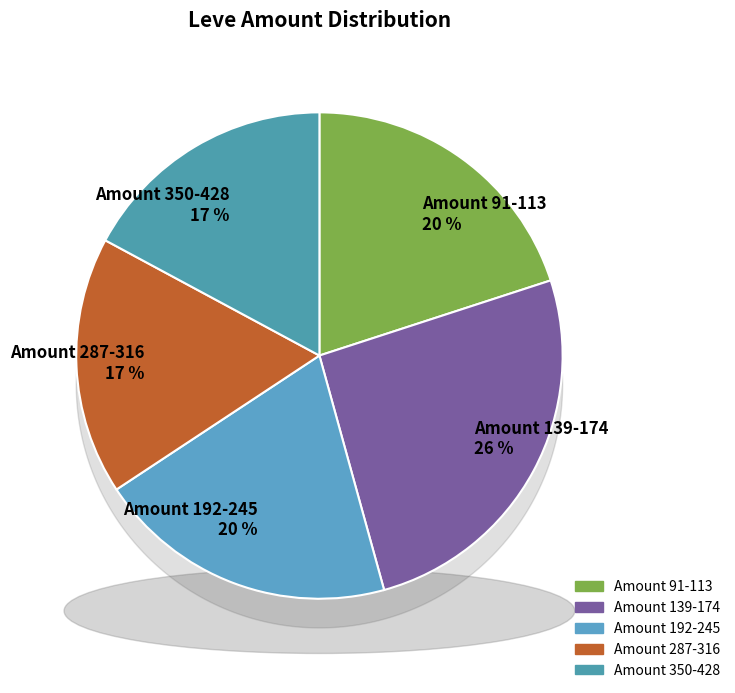

Is 1 item (Leve Amount=139) the majority of the pie?

No